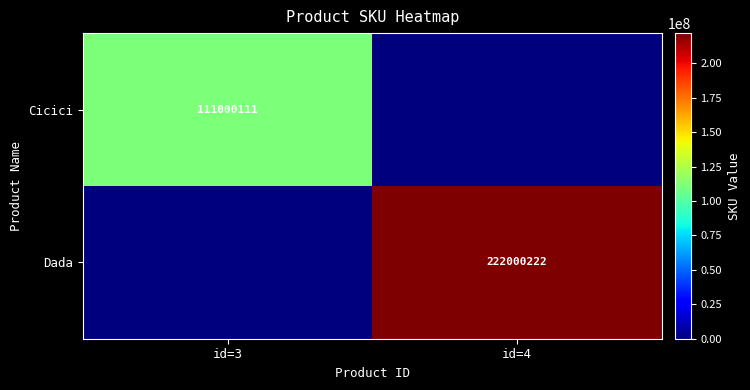

The Cicici series shows 111000111 at id=3. True or false?

True